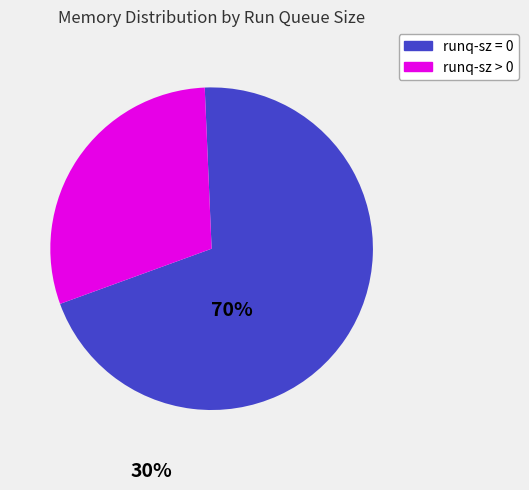

Rank the categories by value from highest to lowest.

runq-sz = 0, runq-sz > 0